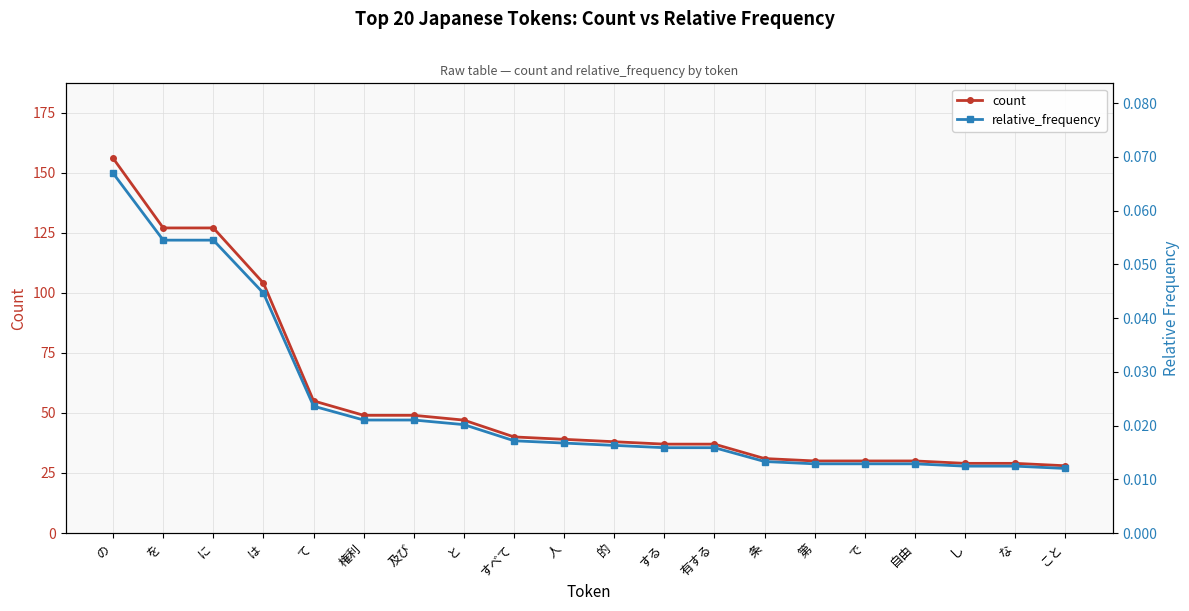

What is the greatest value displayed?

156.0